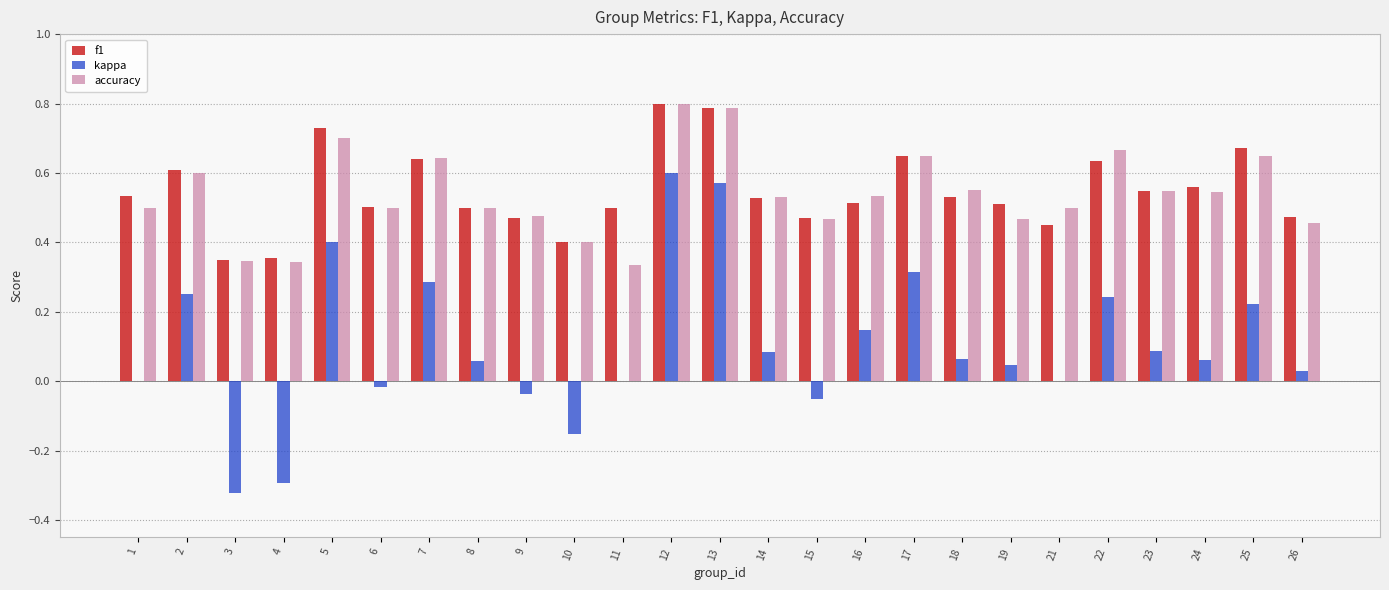

The kappa series shows -0.0 at 9. True or false?

True